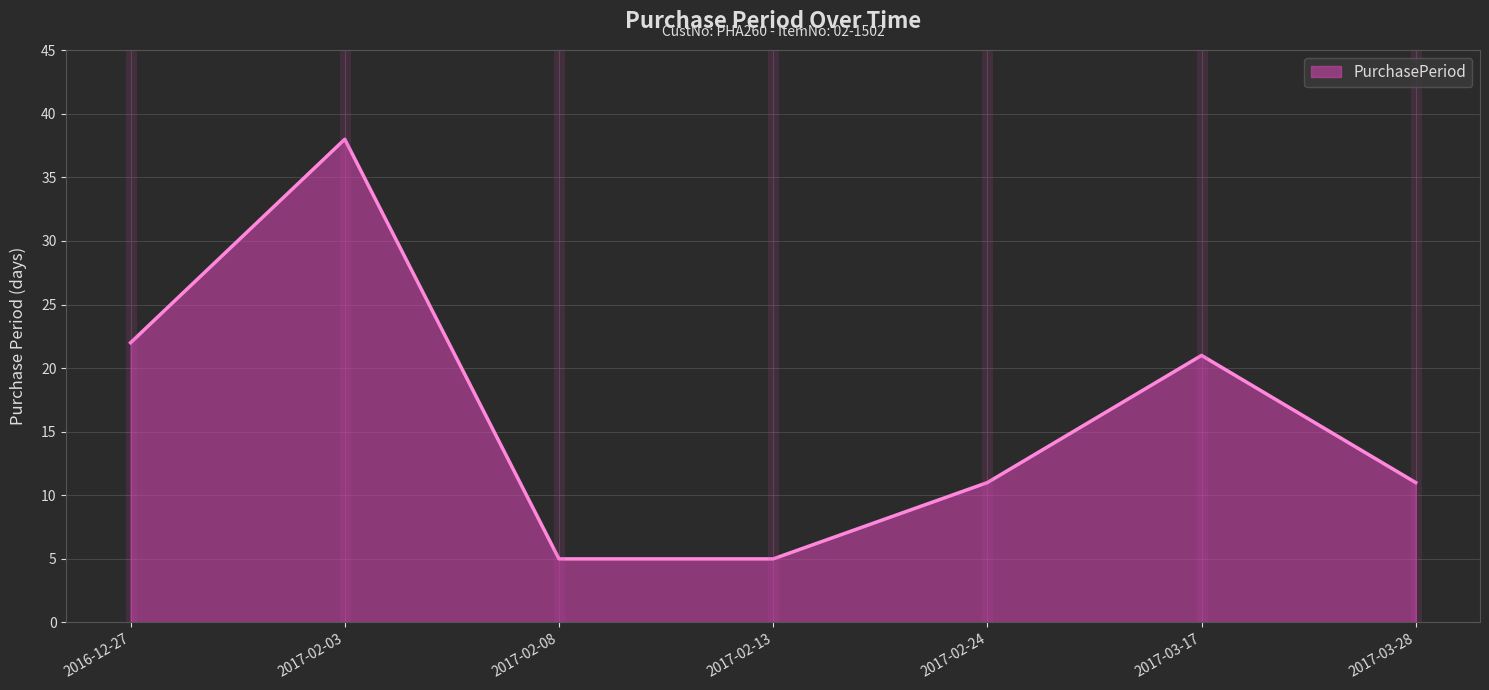

What position from the left is 2016-12-27?

1